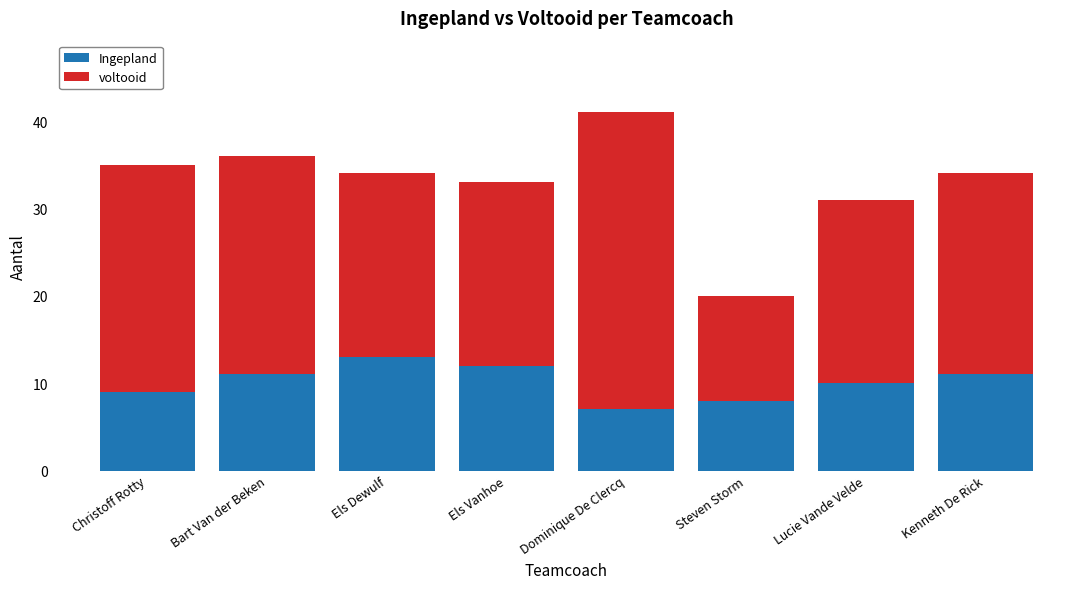

Is it true that Ingepland equals 11 at Dominique De Clercq?

False